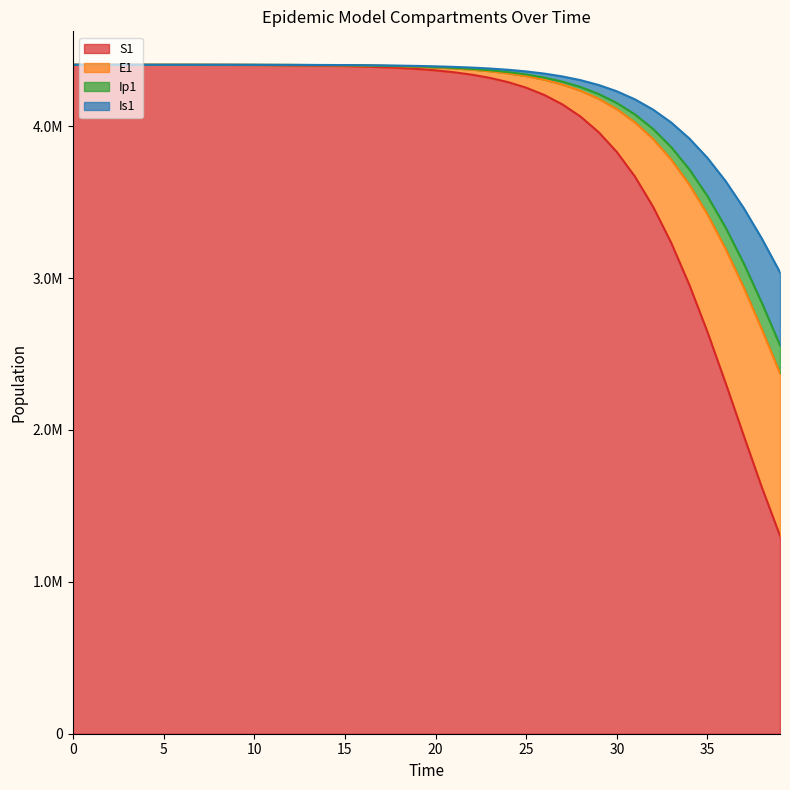

Does the chart have visible grid lines?

No